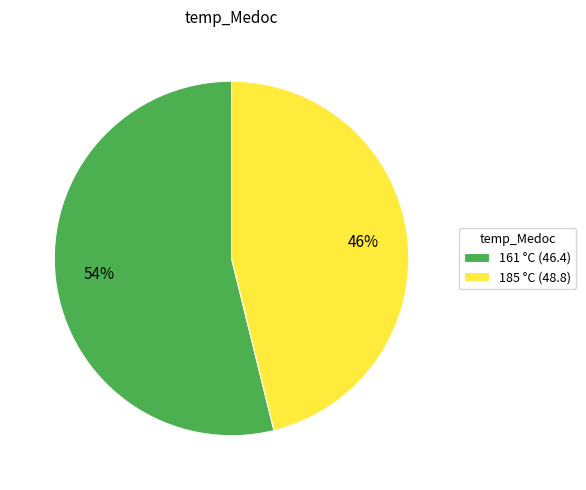

Which slice is the largest?

161